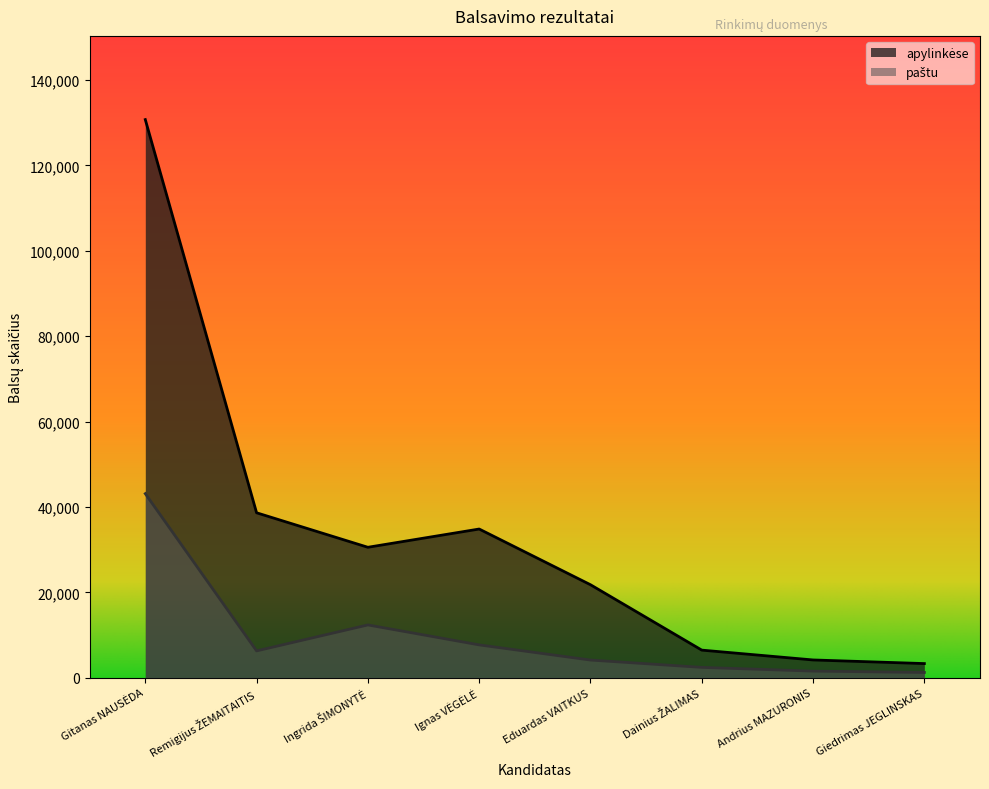

What is the smallest value displayed?

1226